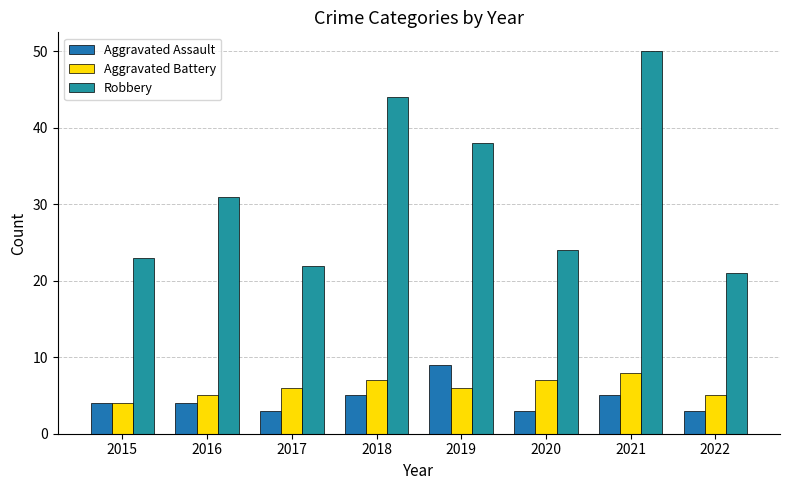

How many data points does each series have?

8